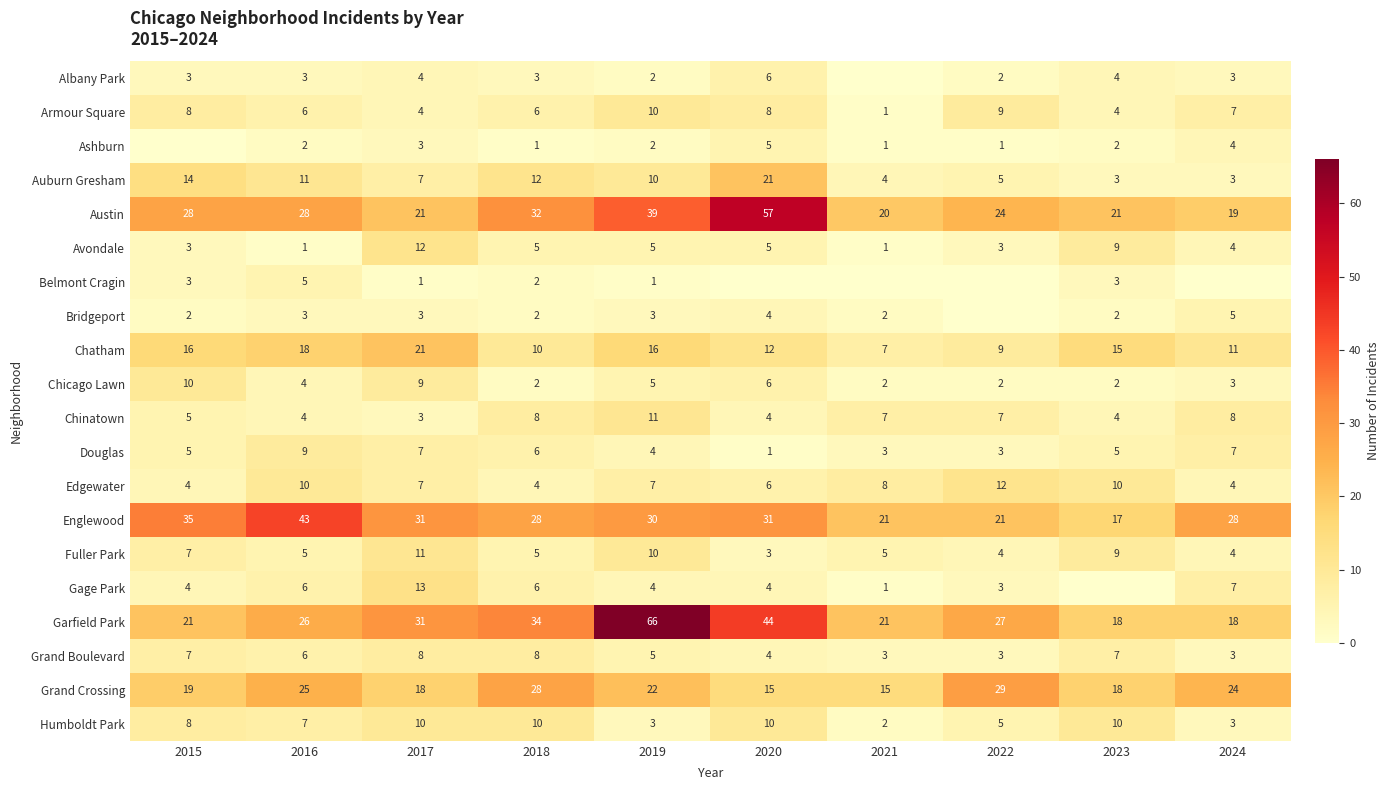

Is it true that Armour Square equals 7 at 2024?

True